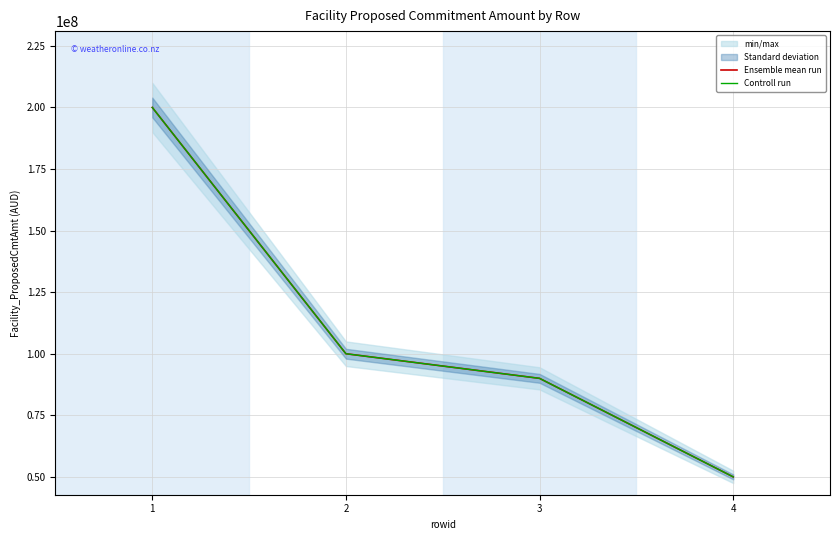

At how many categories does at least one series exceed 100430986?

1